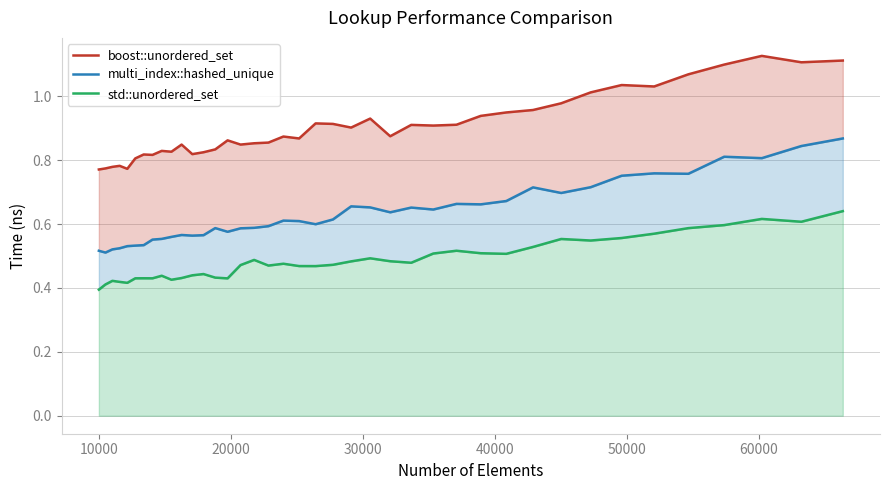

Reading right to left, list all the values displayed in this chart.

boost::unordered_set: 1.1	1.1	1.1	1.1	1.1	1.0	1.0	1.0	1.0	1.0	0.9	0.9	0.9	0.9	0.9	0.9	0.9	0.9	0.9	0.9	0.9	0.9	0.9	0.9	0.8	0.9	0.8	0.8	0.8	0.8	0.8	0.8	0.8	0.8	0.8	0.8	0.8	0.8	0.8	0.8
multi_index::hashed_unique: 0.9	0.8	0.8	0.8	0.8	0.8	0.8	0.7	0.7	0.7	0.7	0.7	0.7	0.6	0.7	0.6	0.7	0.7	0.6	0.6	0.6	0.6	0.6	0.6	0.6	0.6	0.6	0.6	0.6	0.6	0.6	0.6	0.6	0.5	0.5	0.5	0.5	0.5	0.5	0.5
std::unordered_set: 0.6	0.6	0.6	0.6	0.6	0.6	0.6	0.5	0.6	0.5	0.5	0.5	0.5	0.5	0.5	0.5	0.5	0.5	0.5	0.5	0.5	0.5	0.5	0.5	0.5	0.4	0.4	0.4	0.4	0.4	0.4	0.4	0.4	0.4	0.4	0.4	0.4	0.4	0.4	0.4